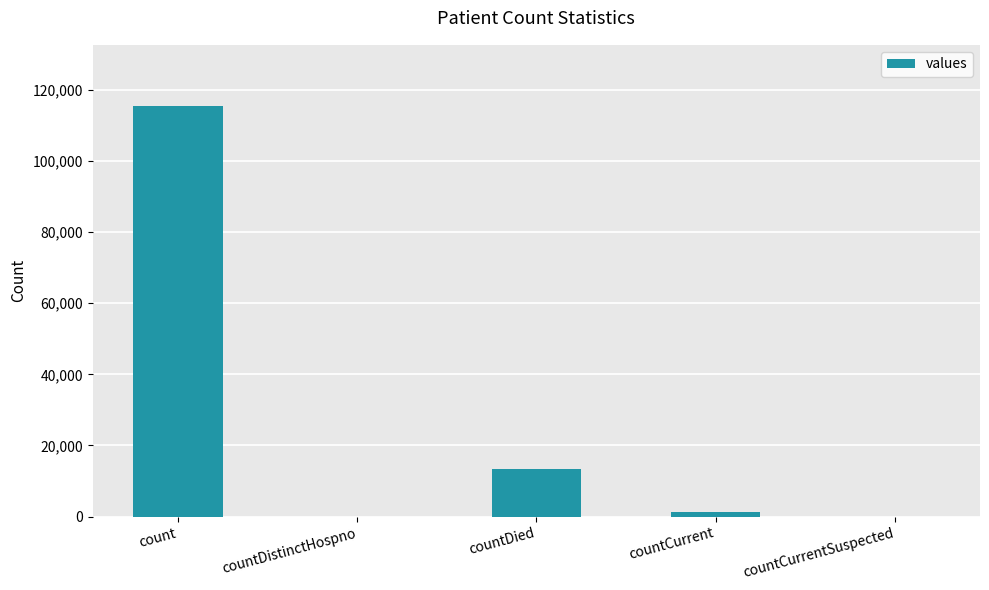

Which has a higher value, countCurrentSuspected or count?

count